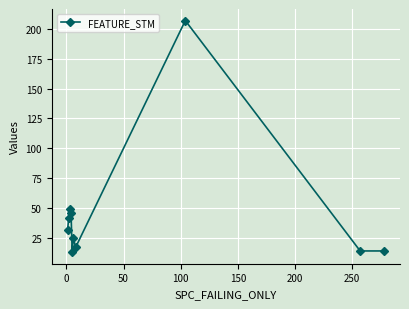

What is the maximum value shown in the chart?

207.0